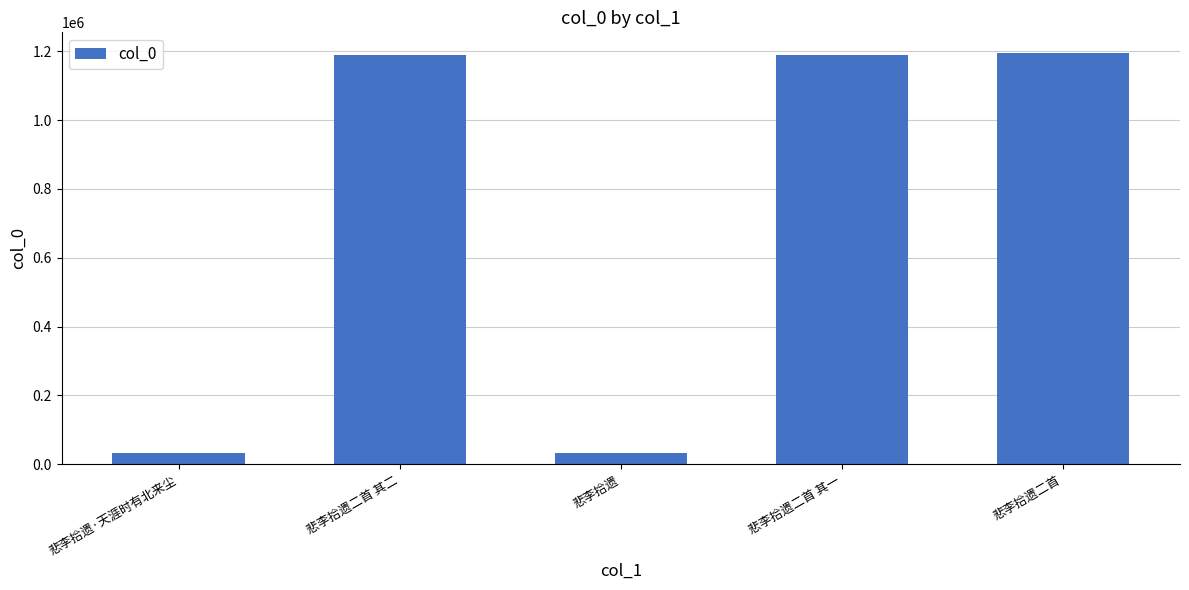

How many data points does each series have?

5